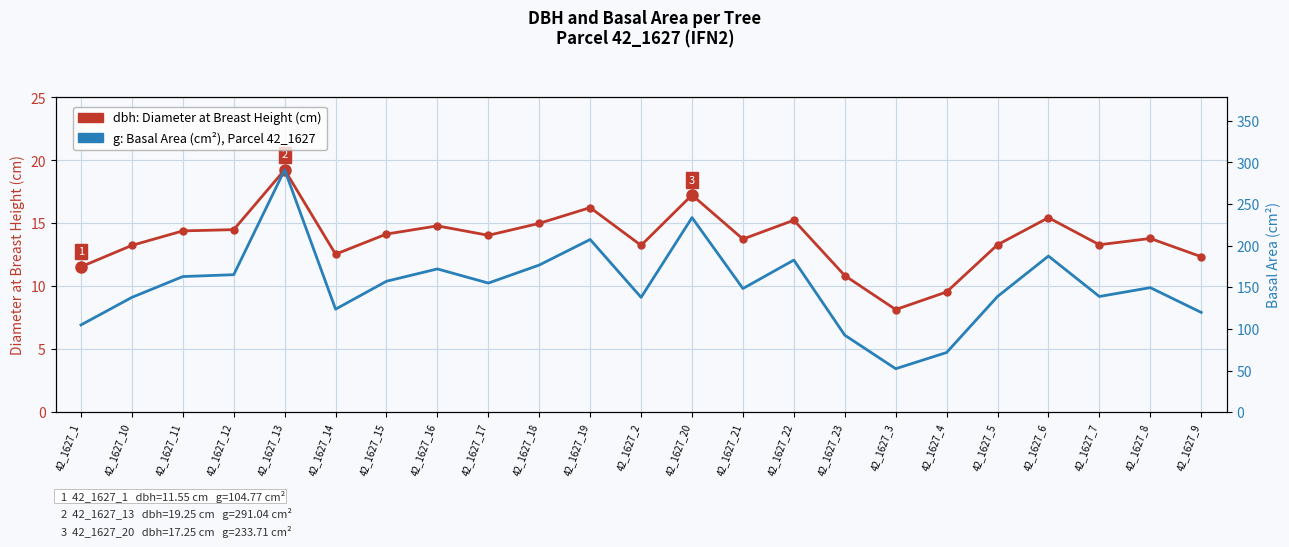

At which label does dbh (cm) reach its peak?

42_1627_13